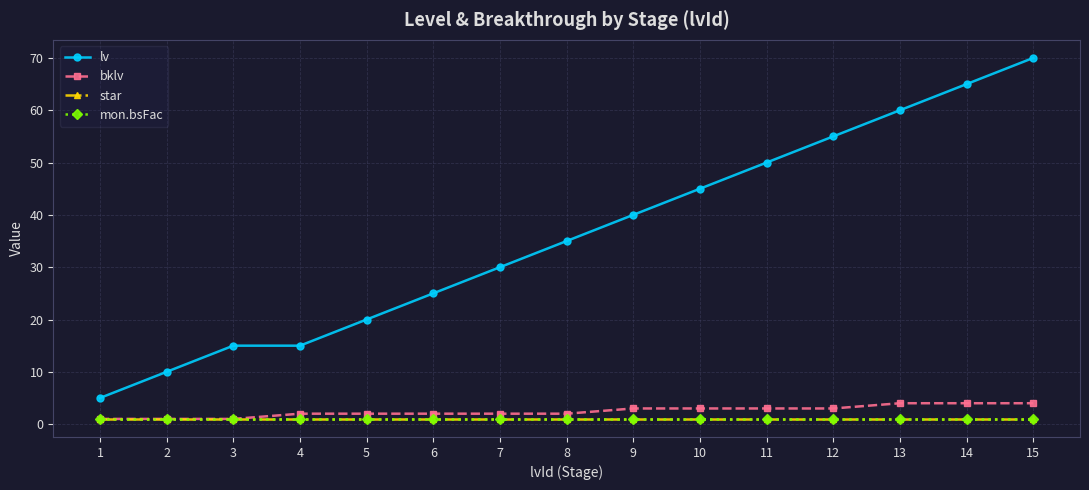

Rank the series by their maximum value, from lowest to highest.

star, mon.bsFac, bklv, lv